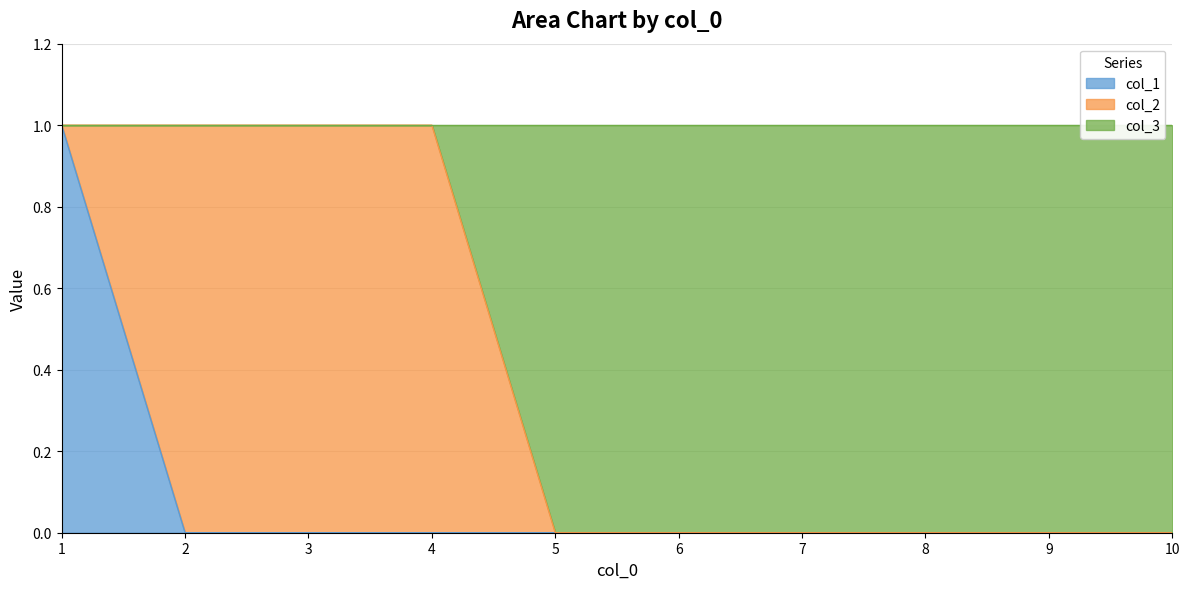

Which category has the highest value across all series?

1